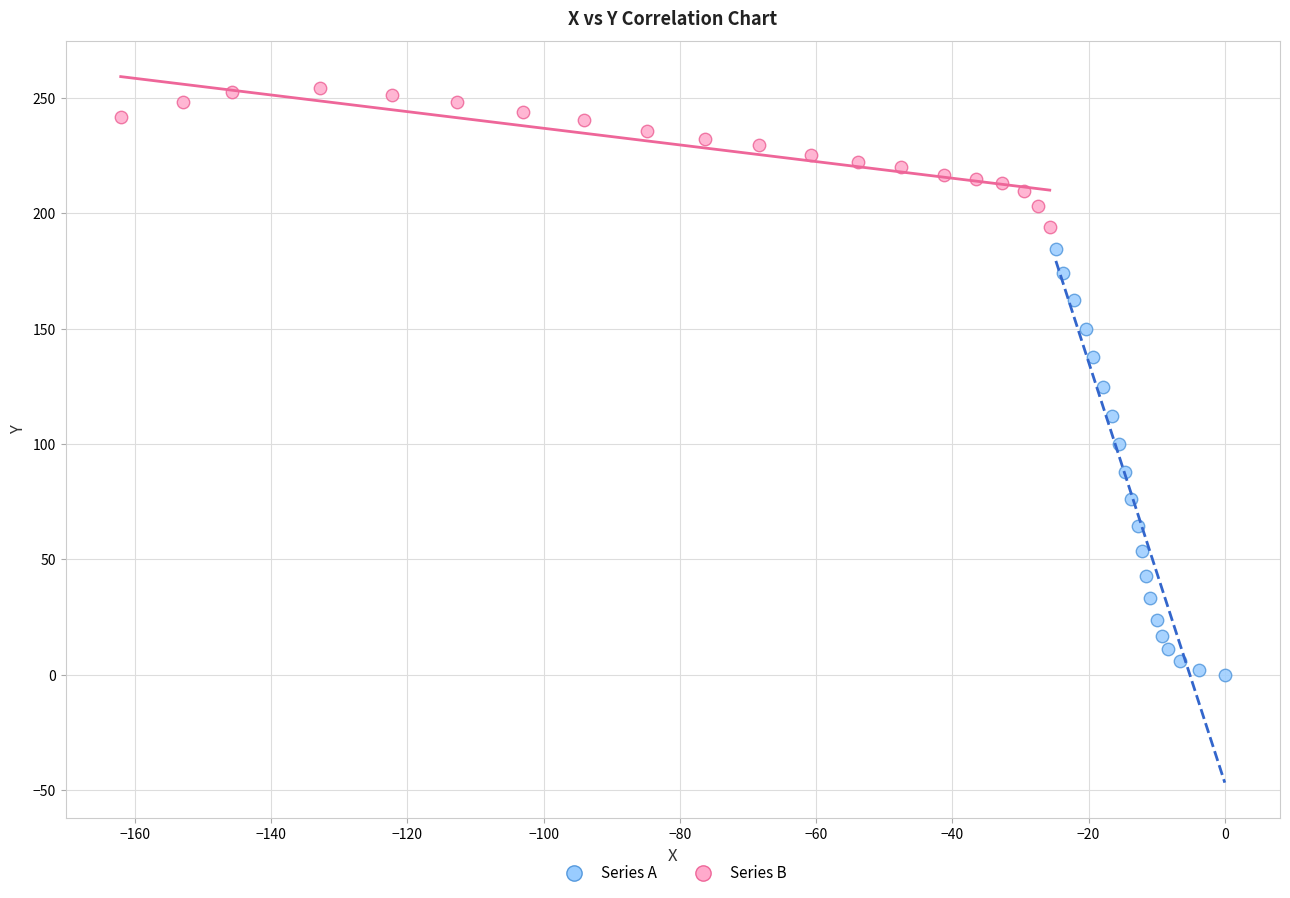

Which series reaches the maximum Y coordinate?

Series B